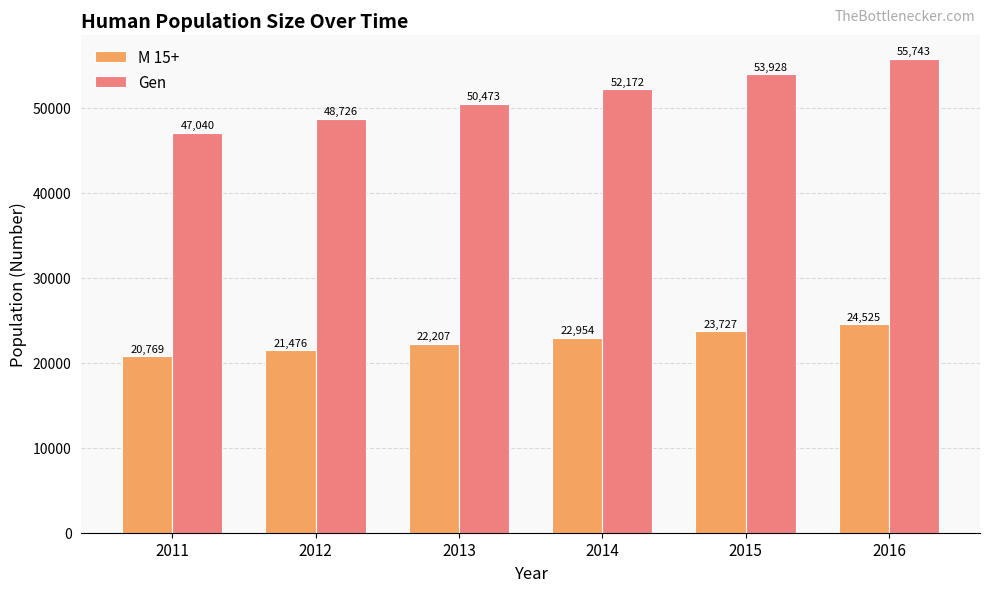

Rank the series at 2014 from lowest to highest value.

M 15+, Gen